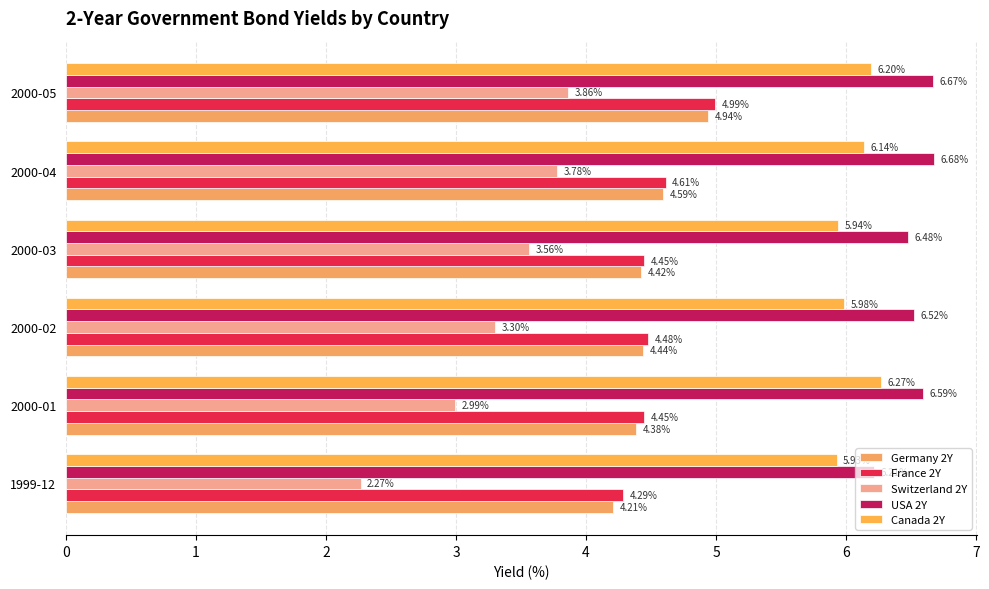

What is the average value of the Switzerland 2Y series?

3.3